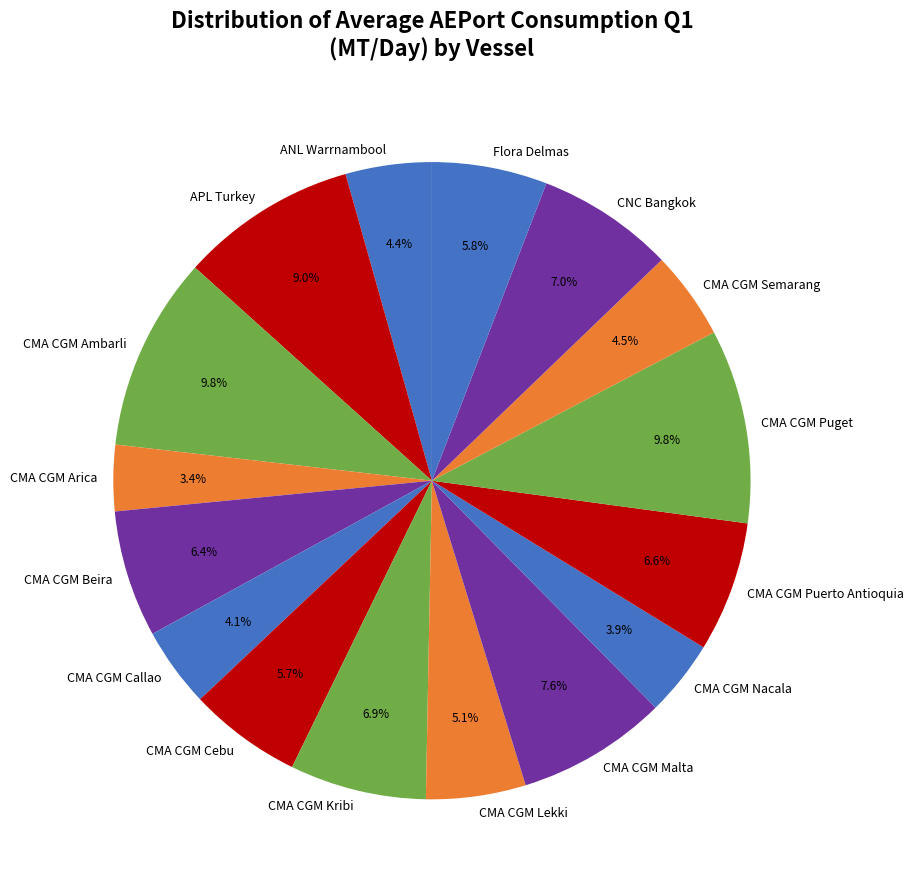

To the nearest percent, what is the combined percentage of APL Turkey and CMA CGM Malta?

17%